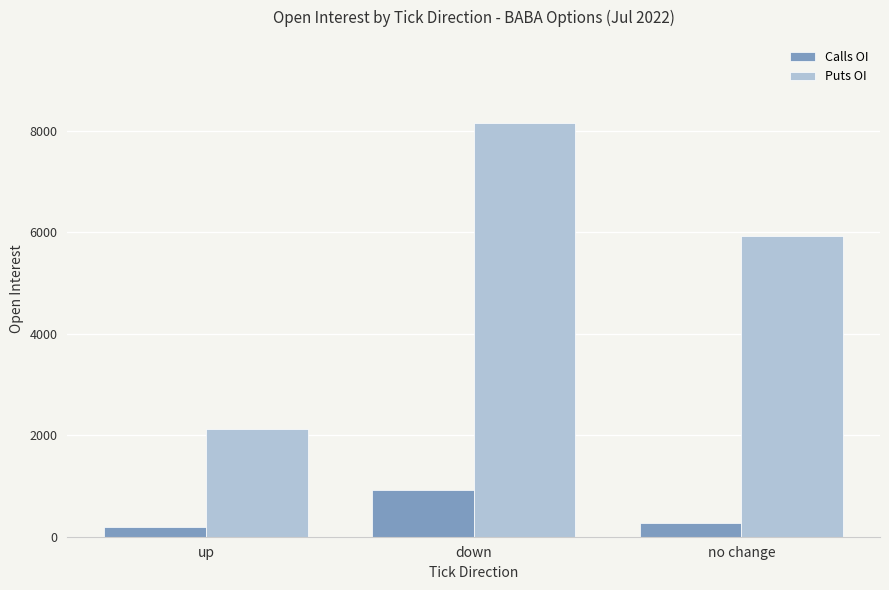

Rank the series by their maximum value, from highest to lowest.

Puts OI, Calls OI